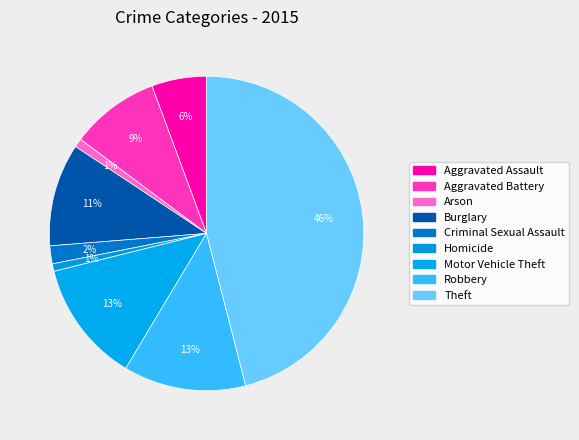

Count the number of slices in the pie.

9